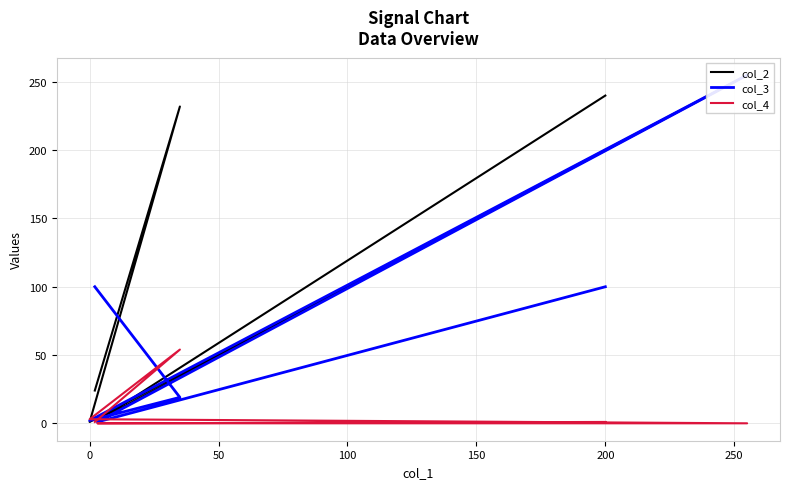

What is the difference between the col_3 values at 100 and 150?

254